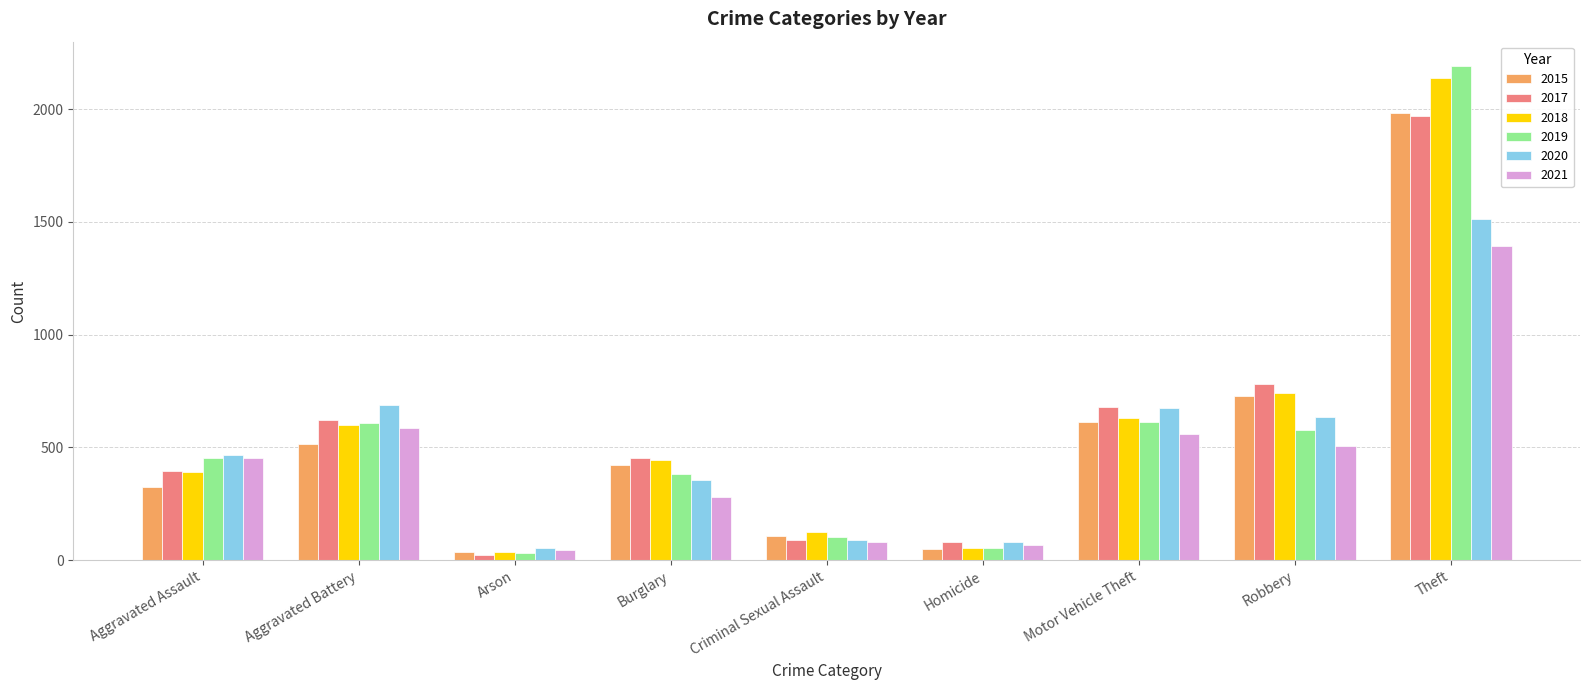

How many series are shown in this chart?

6